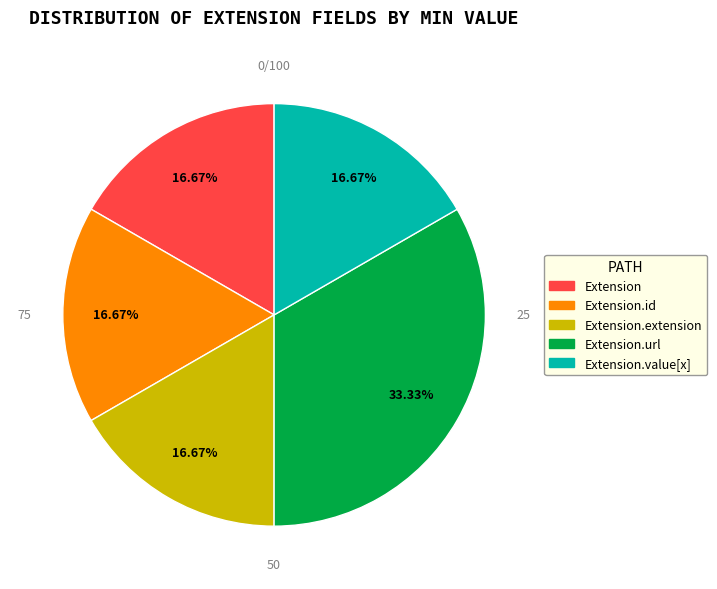

Is there any slice that represents more than half of the pie?

No